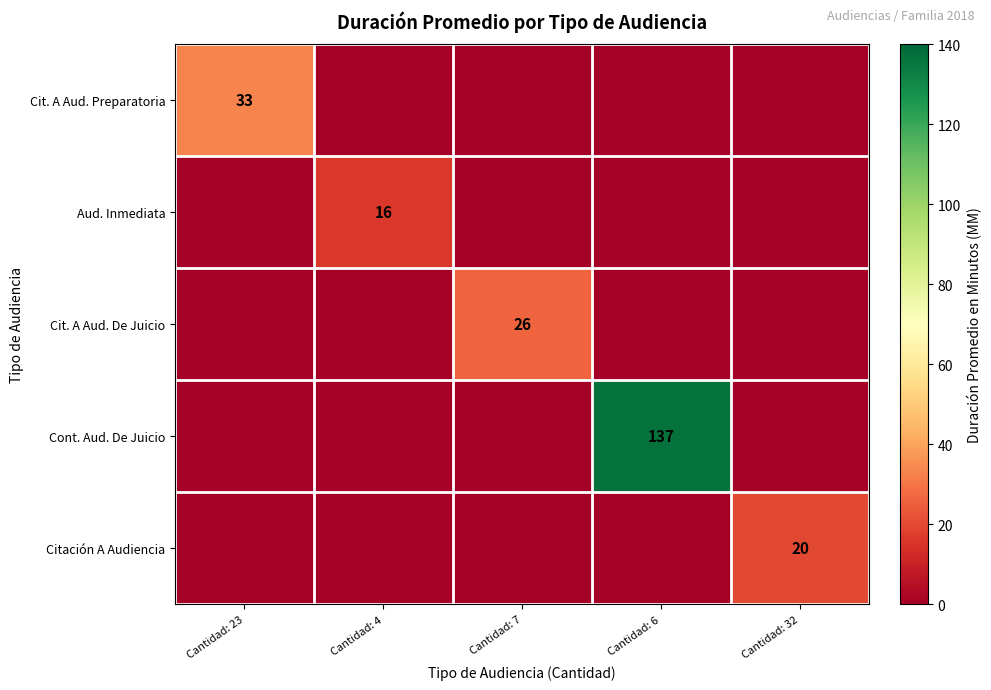

The Cont. Aud. De Juicio series shows 137 at Cantidad: 6. True or false?

True